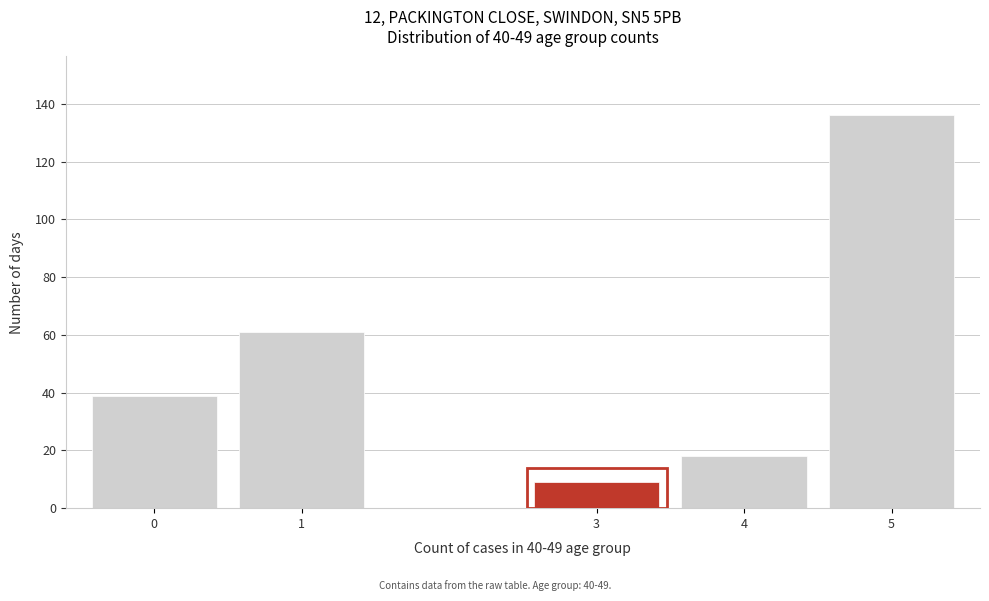

Reading left to right, transcribe all the data shown in this chart.

39	61	9	18	136